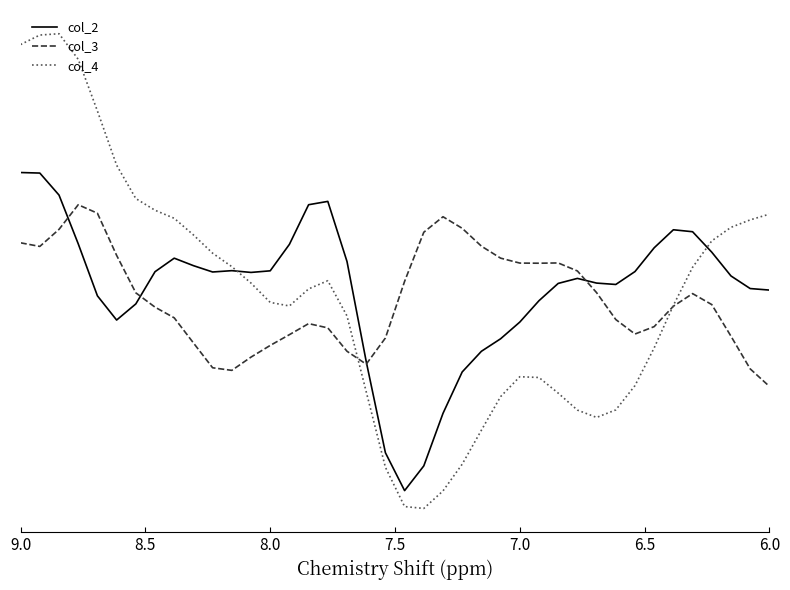

How many interior local peaks does the col_3 series have?

5